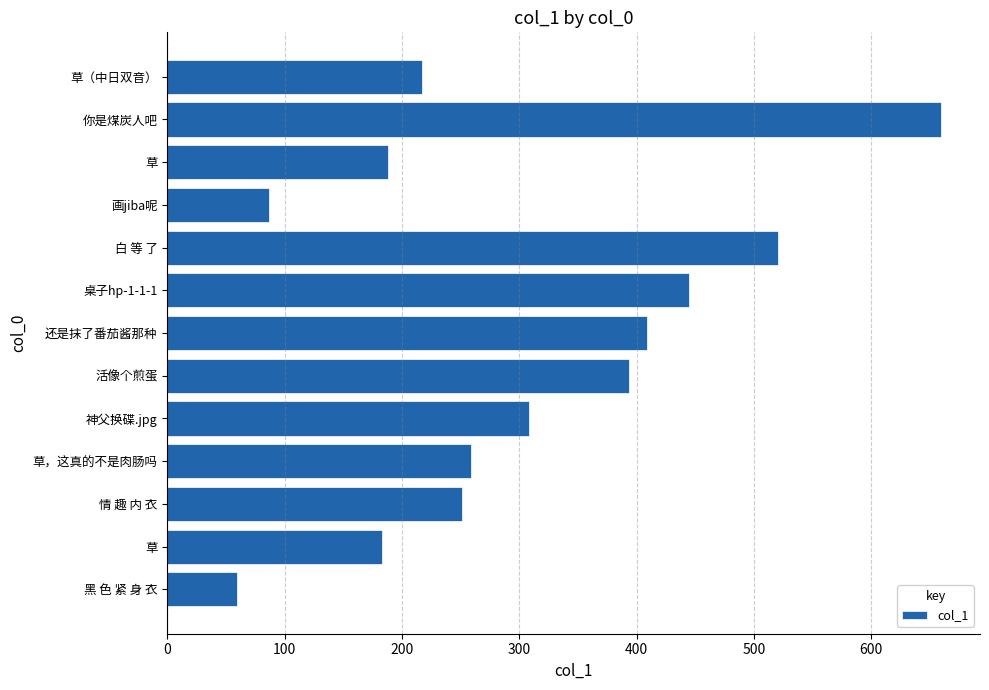

Are the bars grouped side by side (vs. stacked)?

No